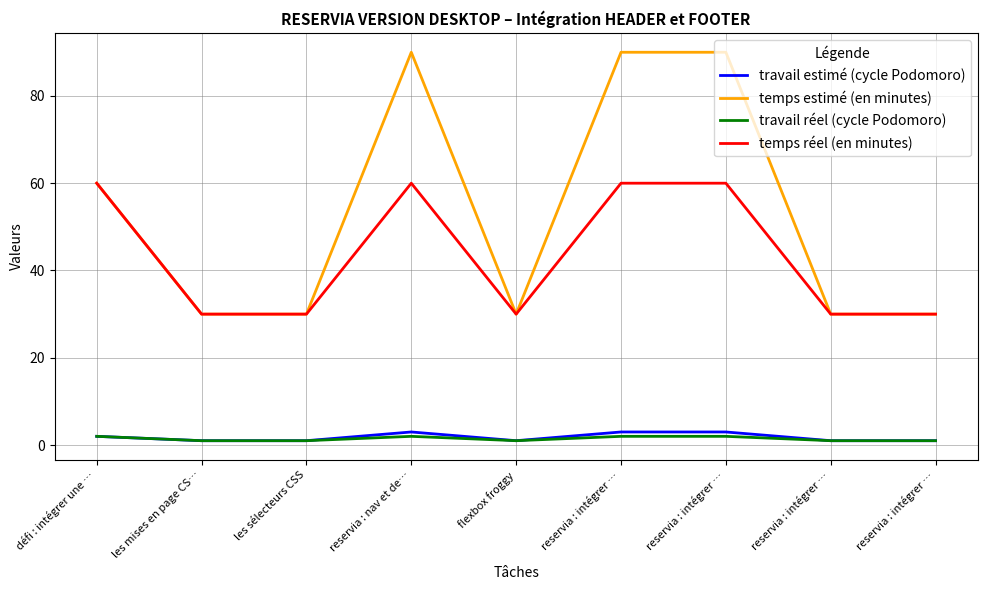

Count the travail estimé (cycle Podomoro) values in the range 1 to 3.

9